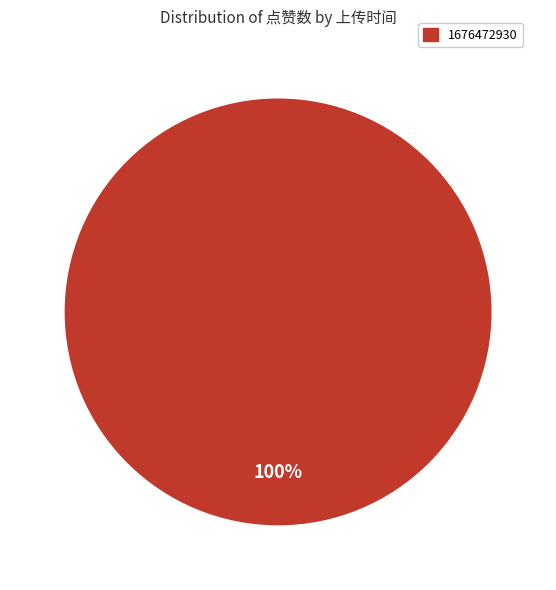

Is there any slice that represents more than half of the pie?

Yes